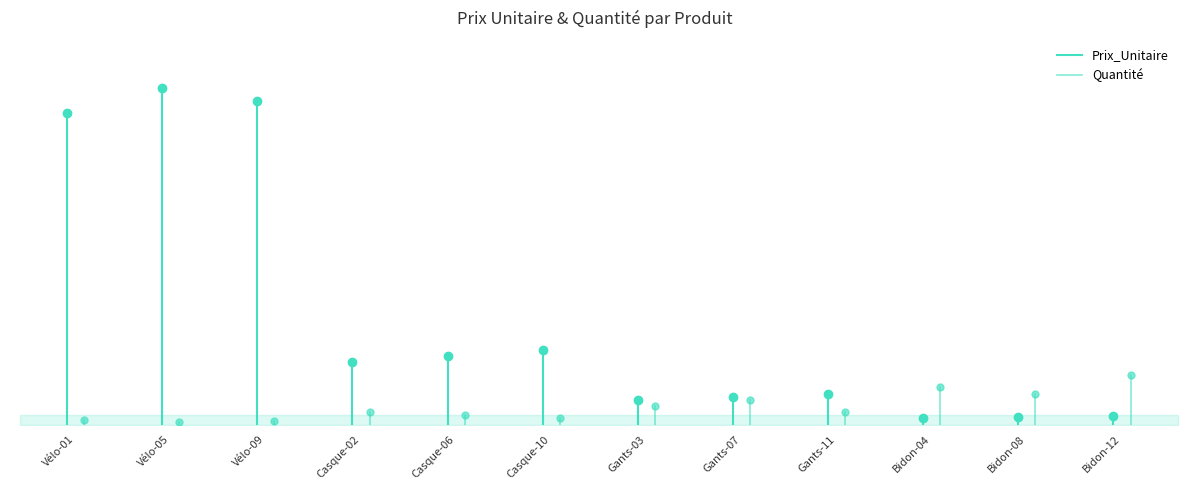

How many data points in Quantité are less than 4?

1